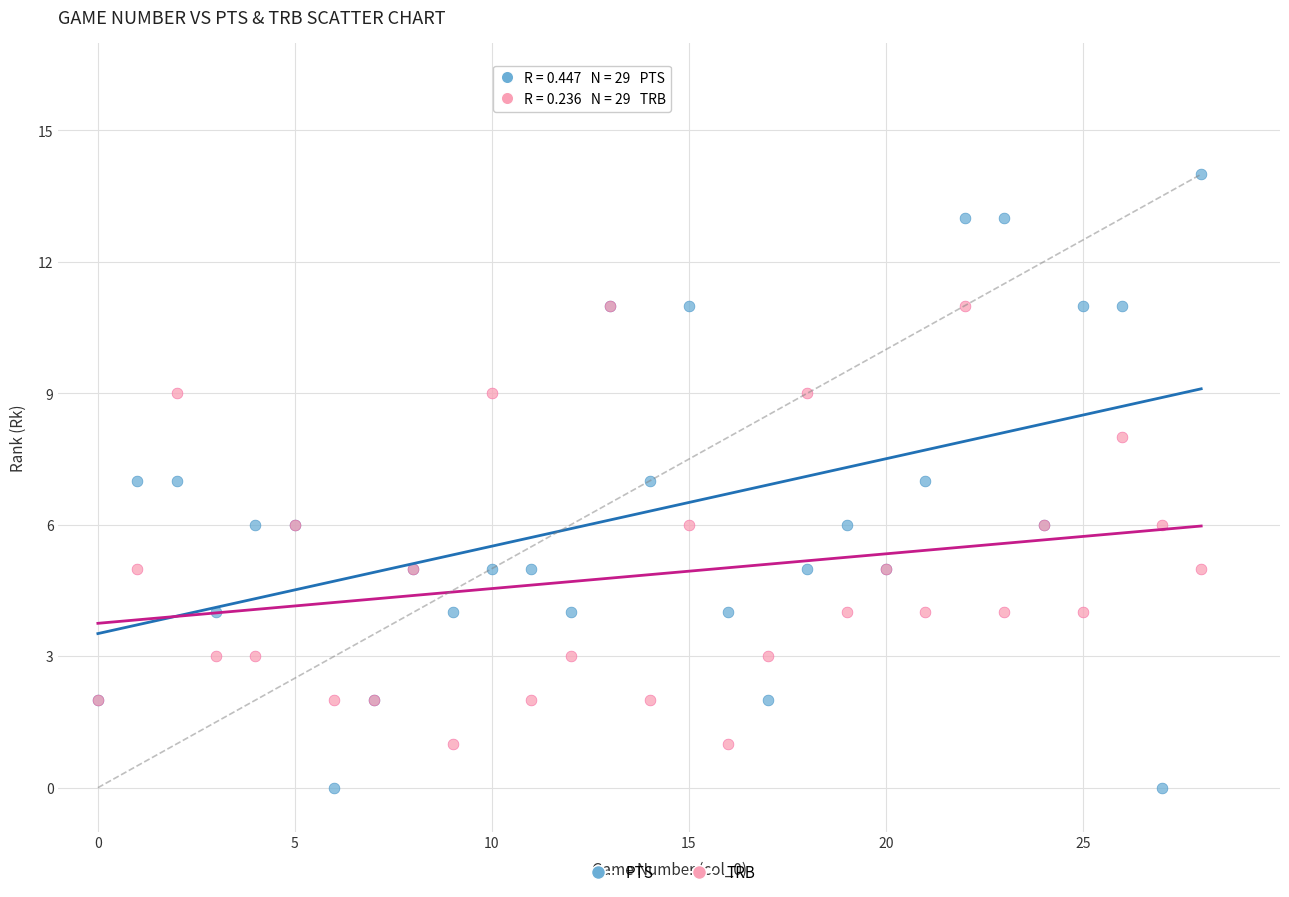

What are all the series names shown in the legend?

PTS, TRB